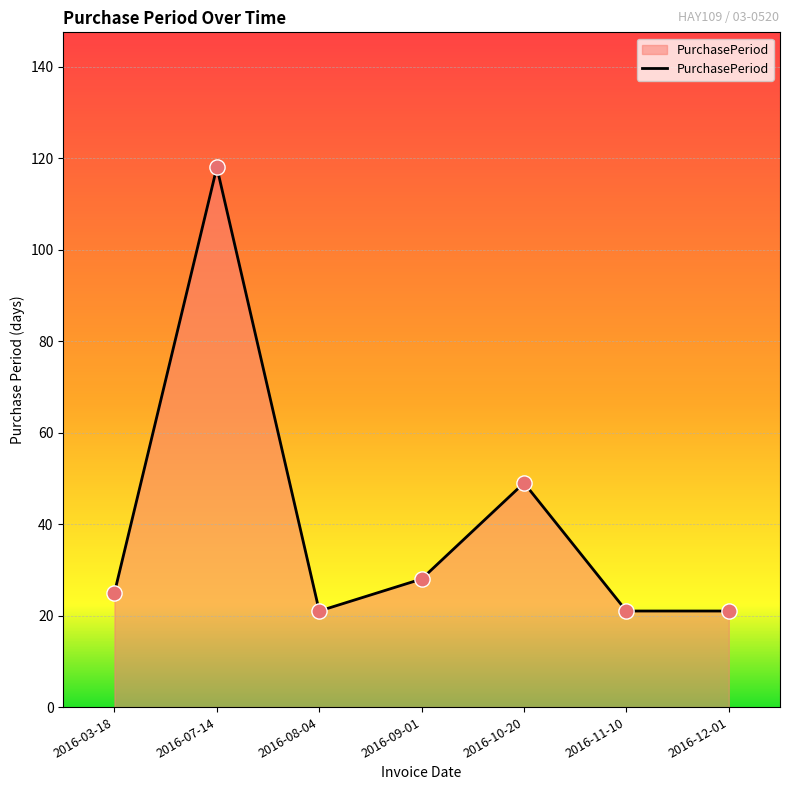

What is the ratio of the value at 2016-08-04 to the value at 2016-10-20?

0.4